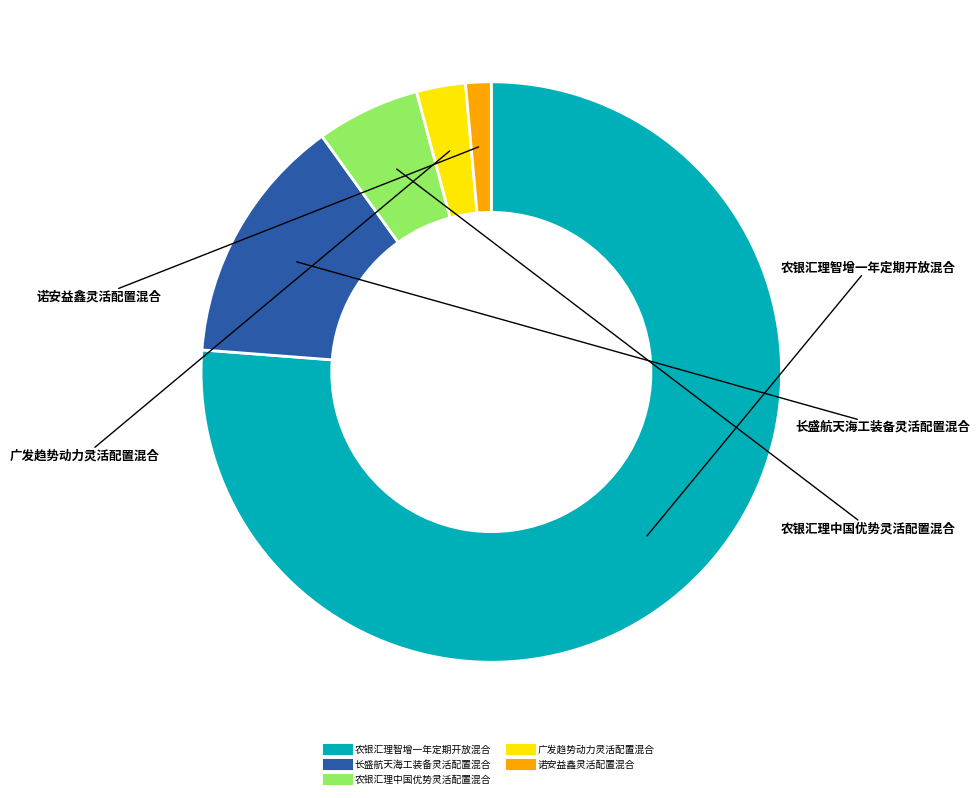

True or false: 广发趋势动力灵活配置混合 accounts for 3% of the total.

True